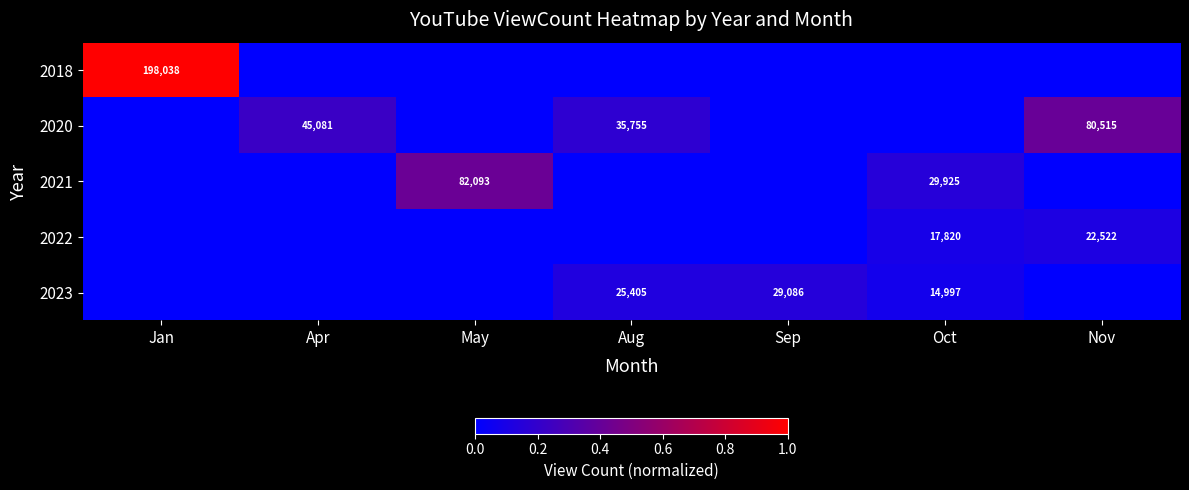

Count the number of data series in this chart.

5